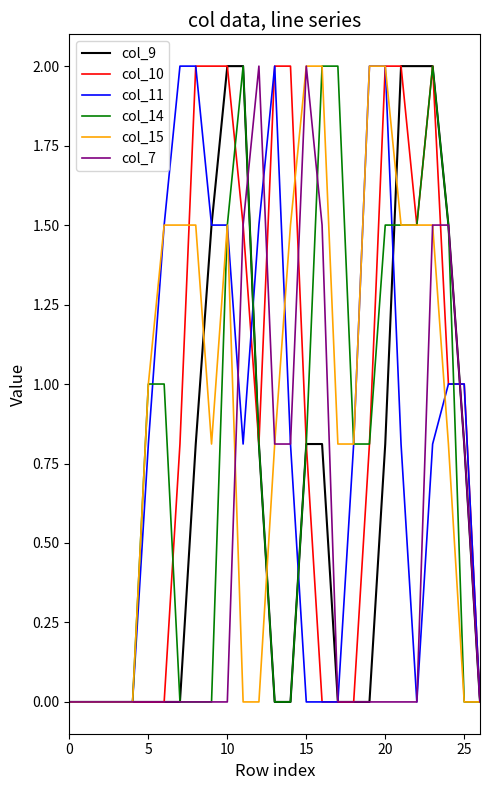

How many lines are shown in the chart?

6